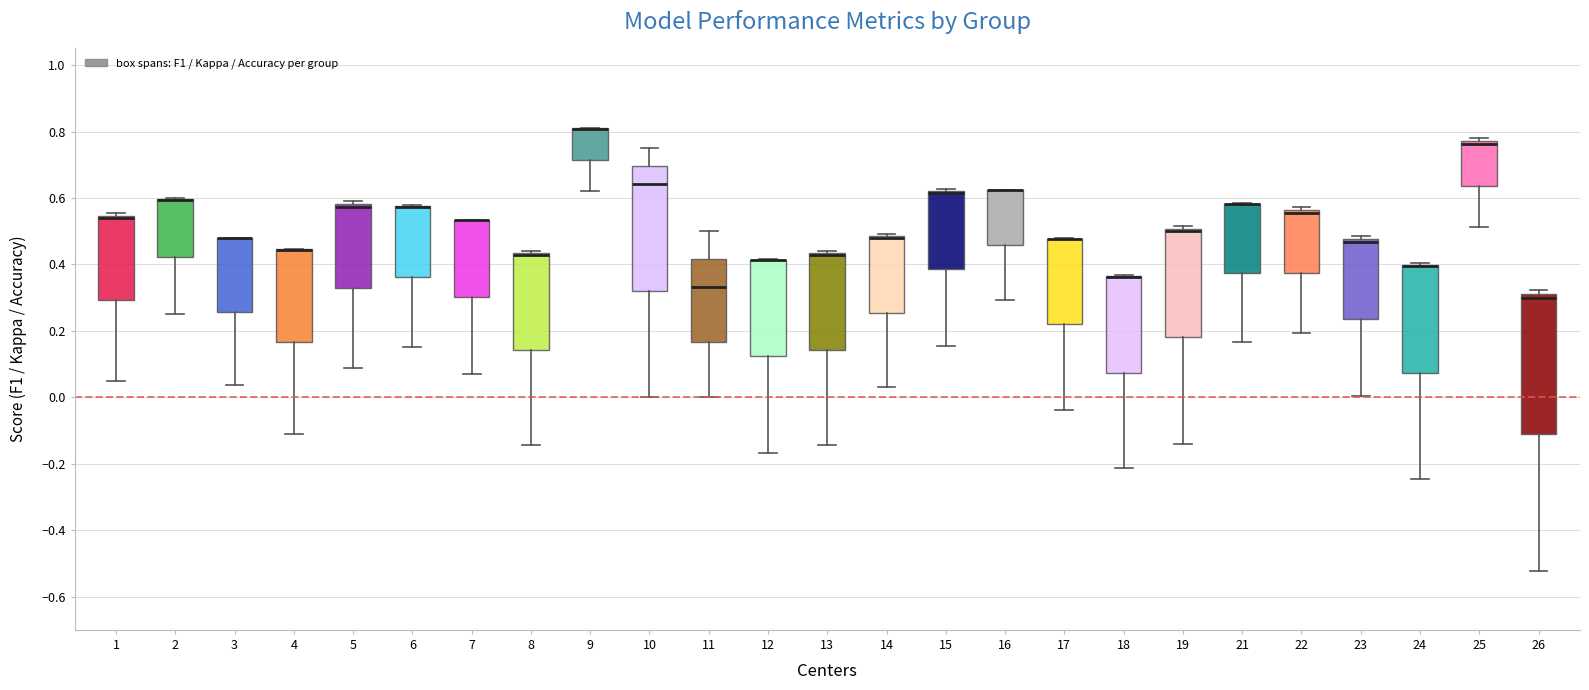

Where is the upper edge of the box at x = 8 on the y-axis? The values are not printed on the chart, so give them approximately, as read against the axis.

0.44